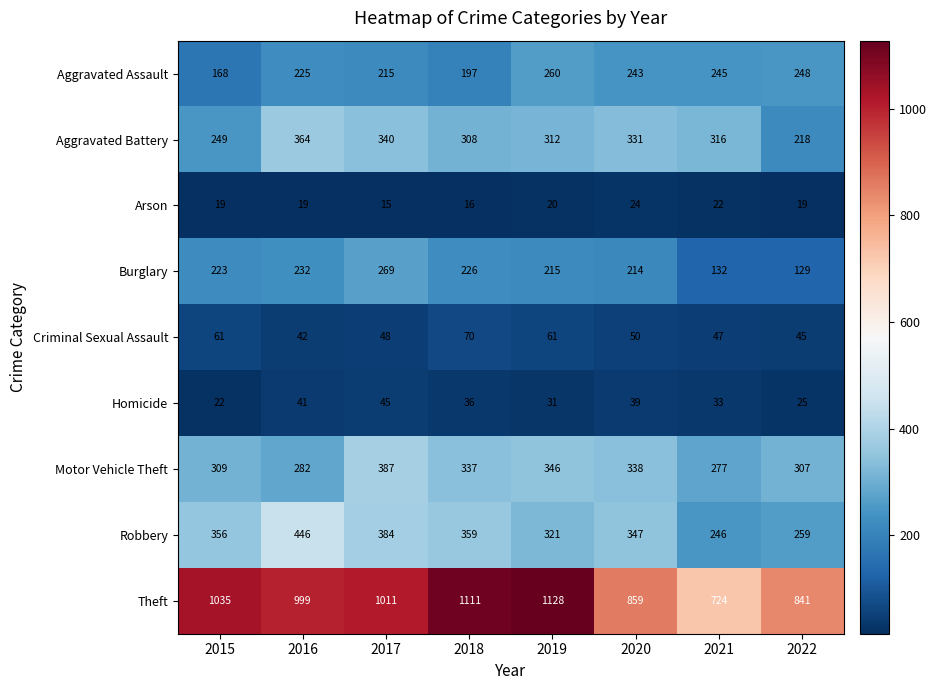

What is the difference between the maximum and minimum values in the Homicide series?

23